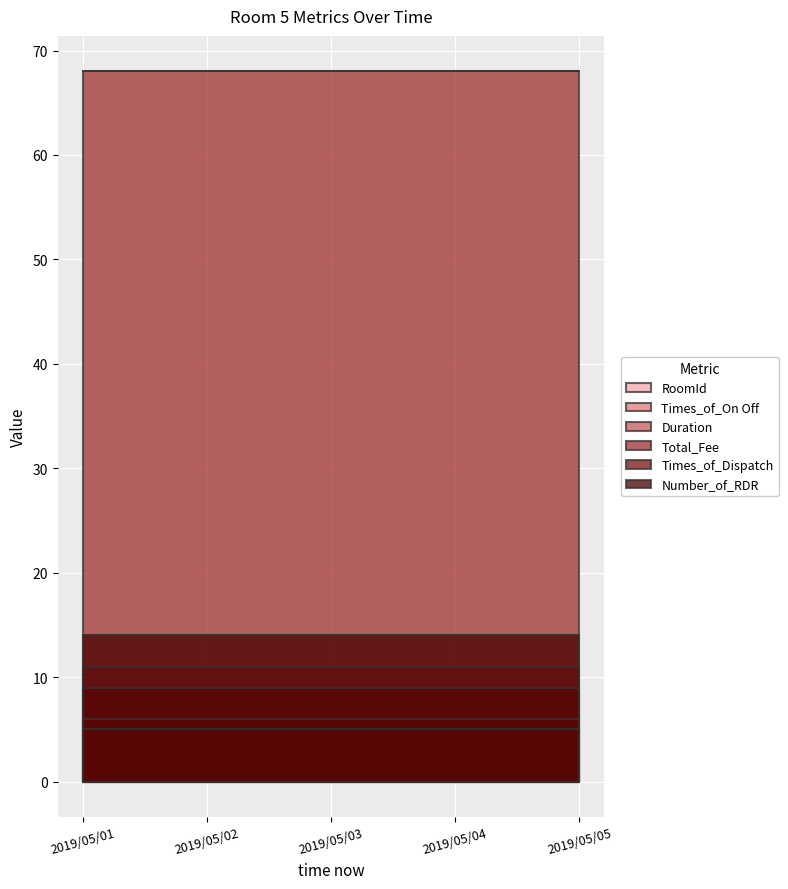

How many series are shown in this chart?

6